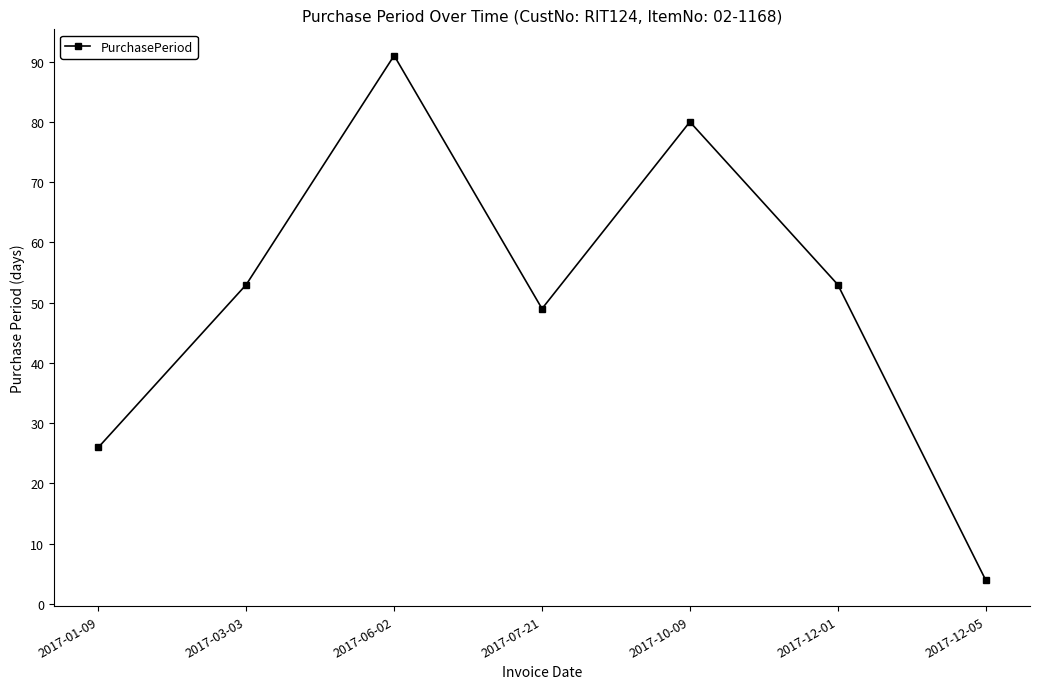

Does the chart have visible grid lines?

No